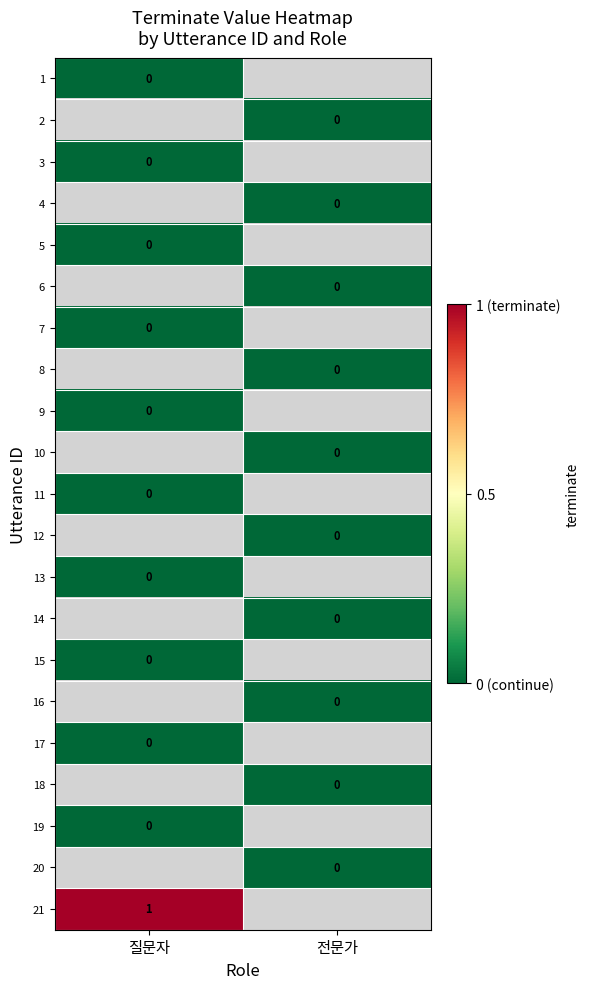

What is the difference between the highest and lowest values at 질문자?

1.0